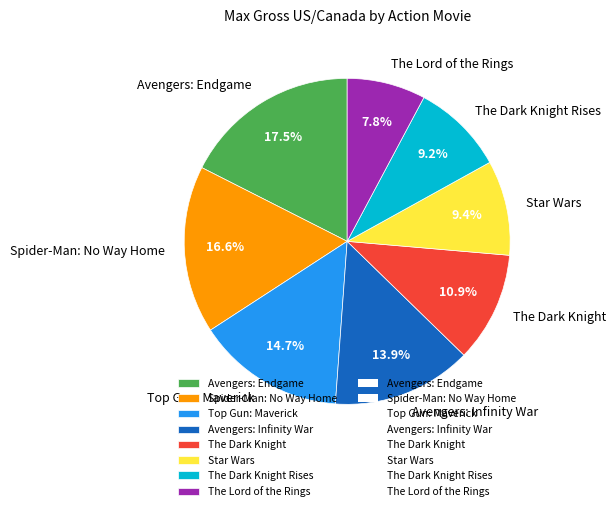

Is the sum of The Dark Knight Rises and Star Wars greater than half?

No